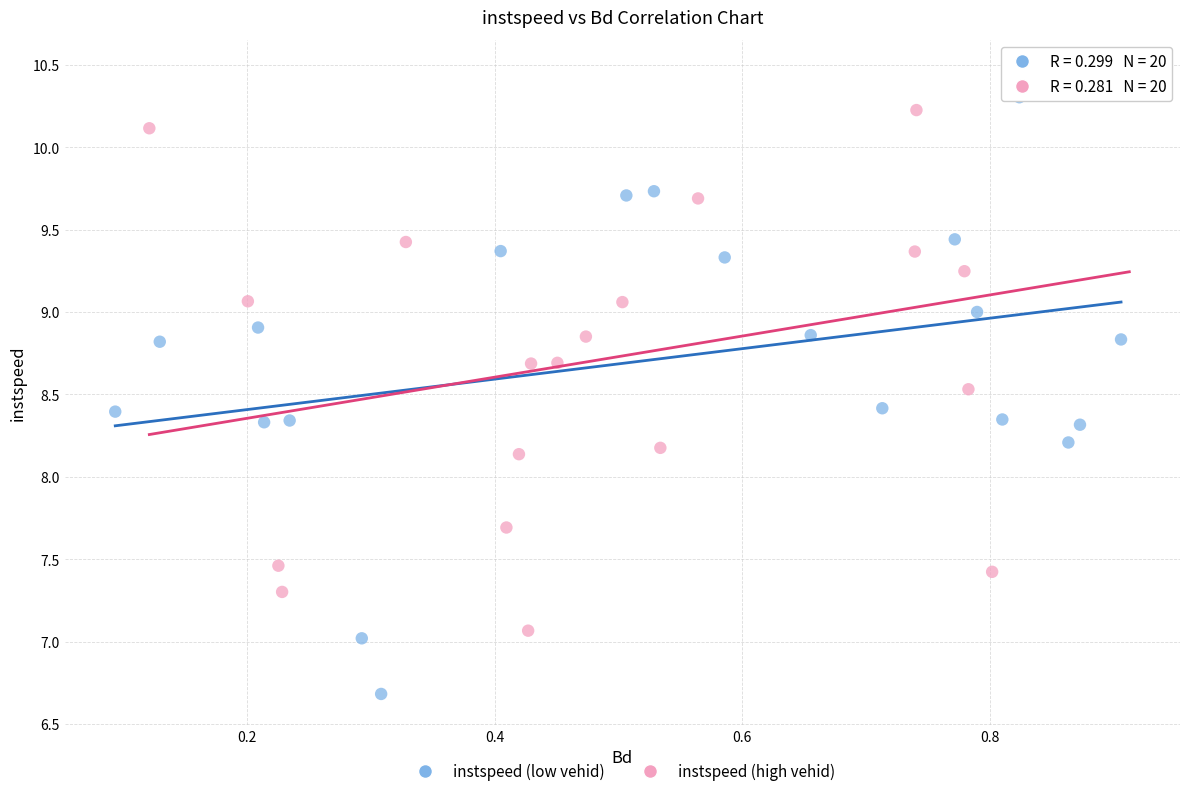

What are all the series names shown in the legend?

instspeed (low vehid), instspeed (high vehid)